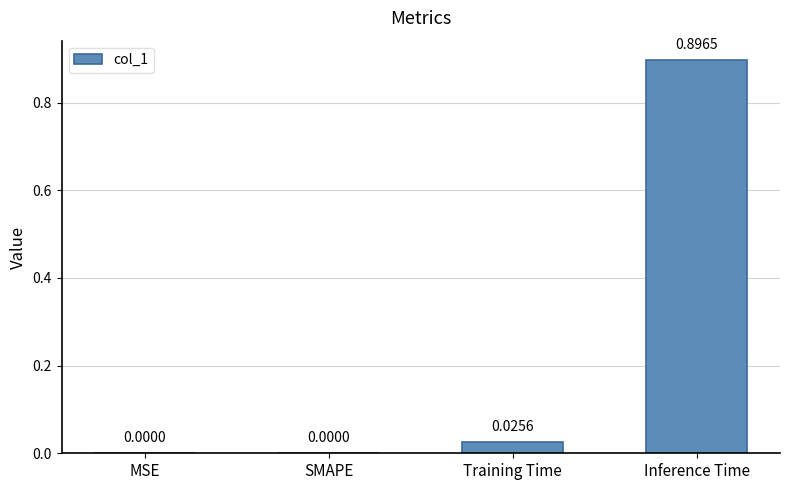

Between Inference Time and Training Time, which is larger?

Inference Time